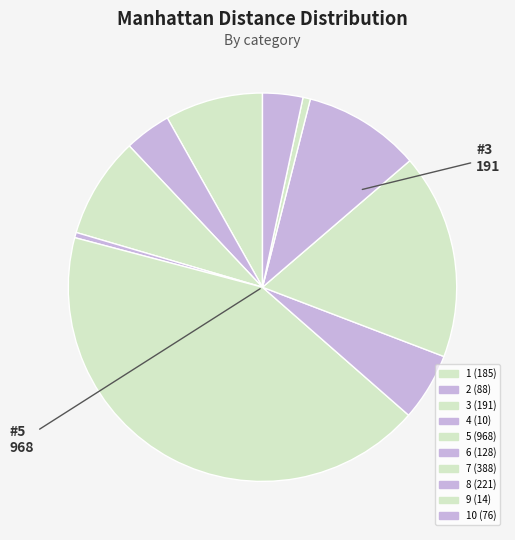

How many slices are in this pie chart?

10